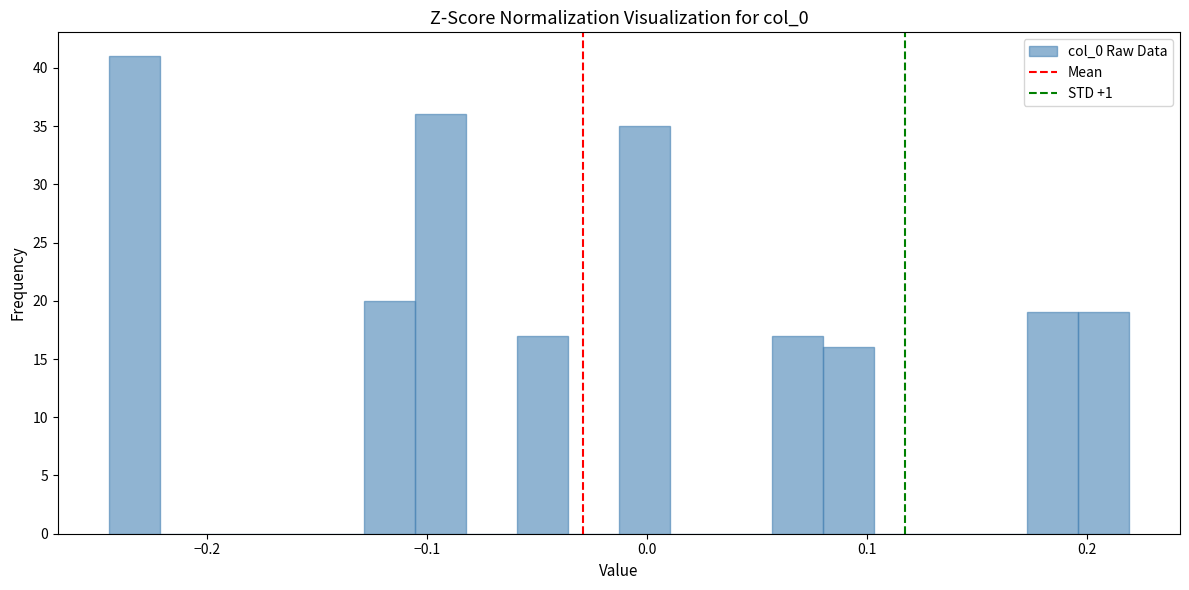

Around what value on the x-axis is the tallest bar? Give the approximate position of its centre, as read against the axis.

-0.23